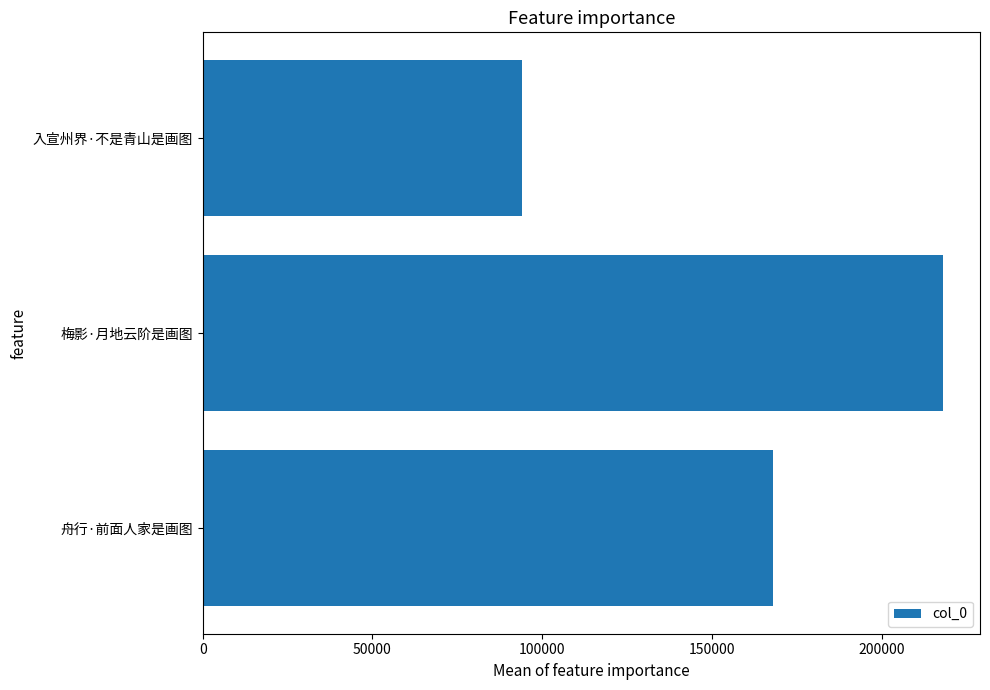

Reading bottom to top, extract all data points from this chart.

168109	218048	94177